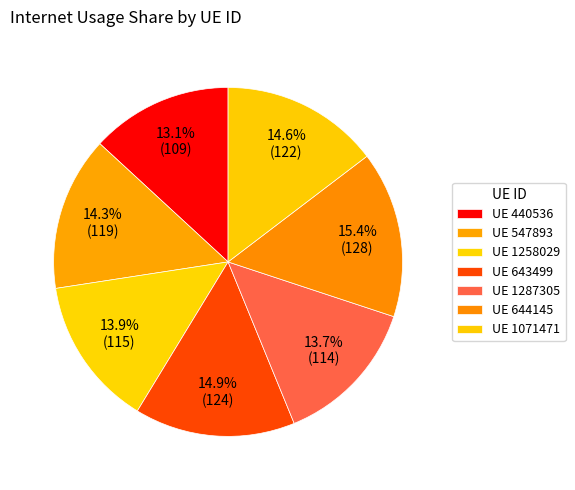

Which slice is the largest?

644145